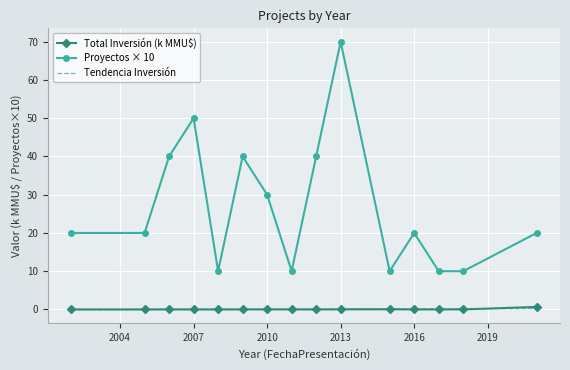

True or false: Total Inversión (k MMU$) and Proyectos × 10 intersect in this chart.

False